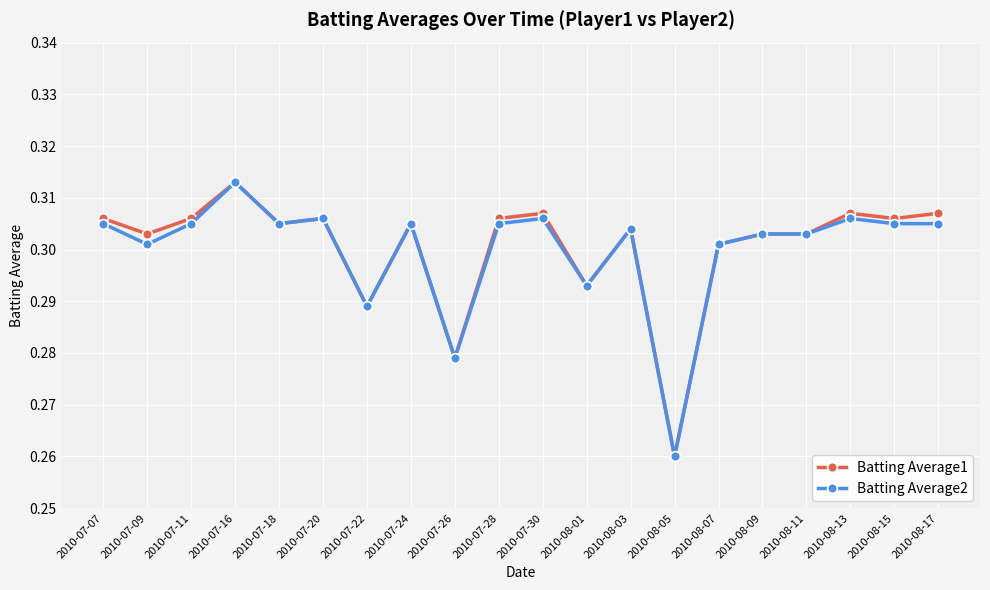

Which category has the lowest value in the Batting Average1 series?

2010-08-05